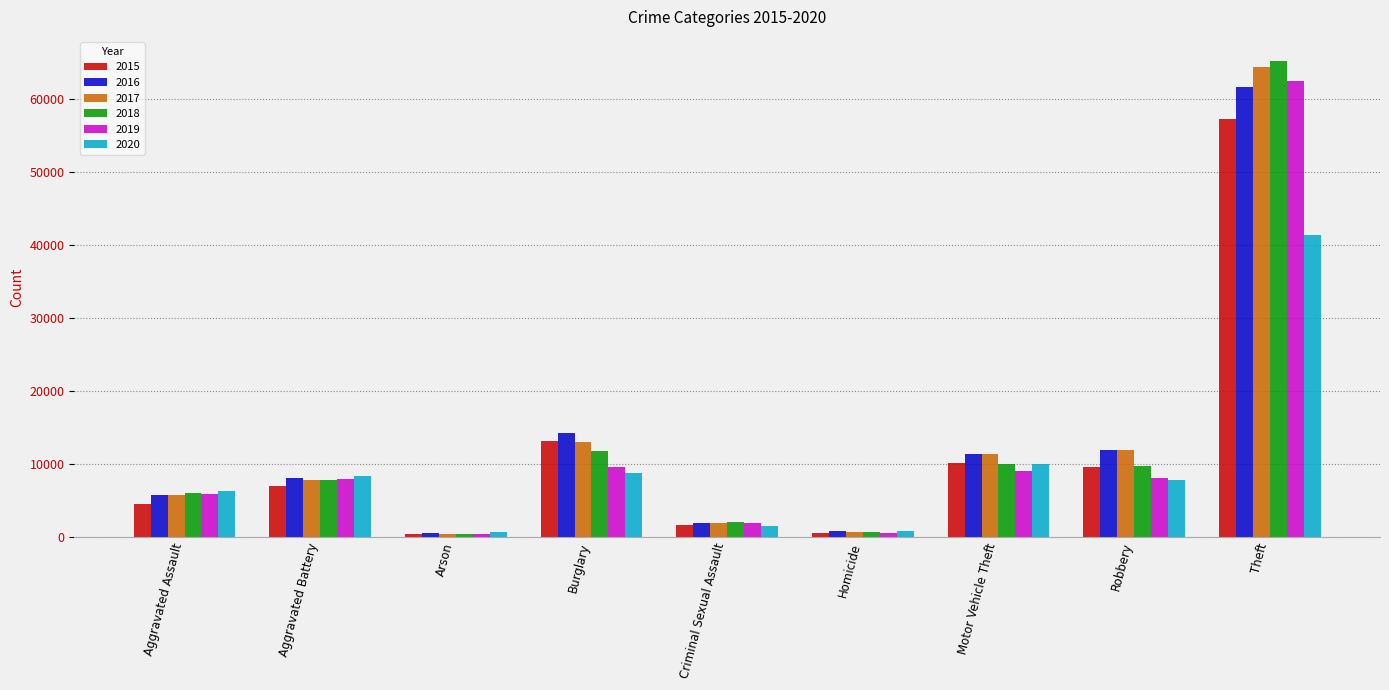

The value of 2017 at Homicide is 672. True or false?

True